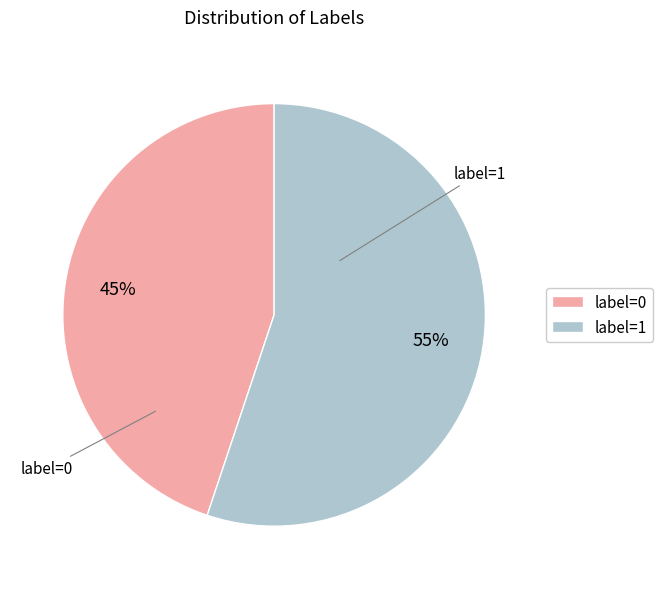

Between label=1 and label=0, which is larger?

label=1